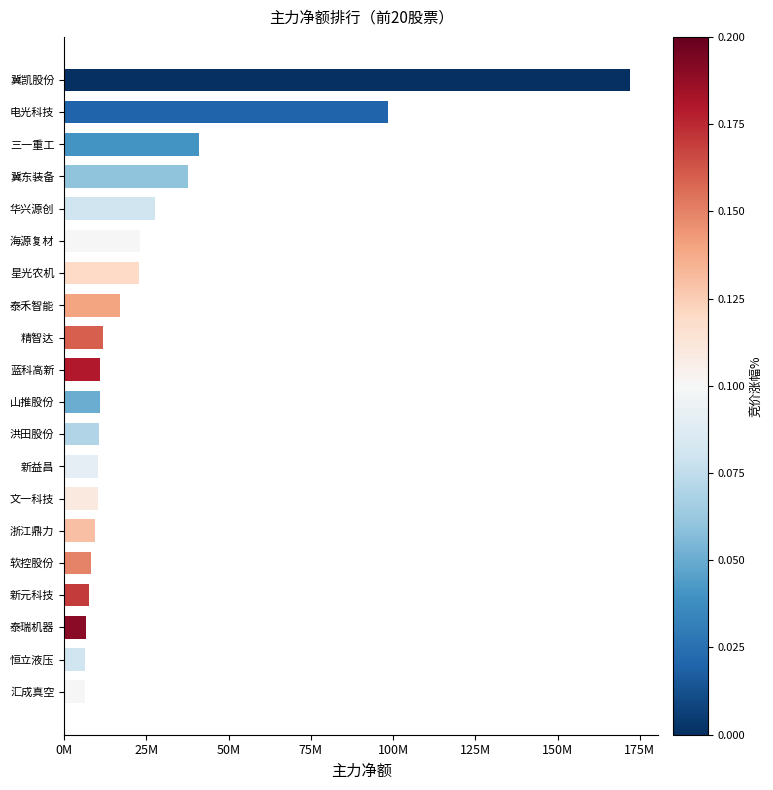

What is the difference between the maximum and minimum values?

165795273